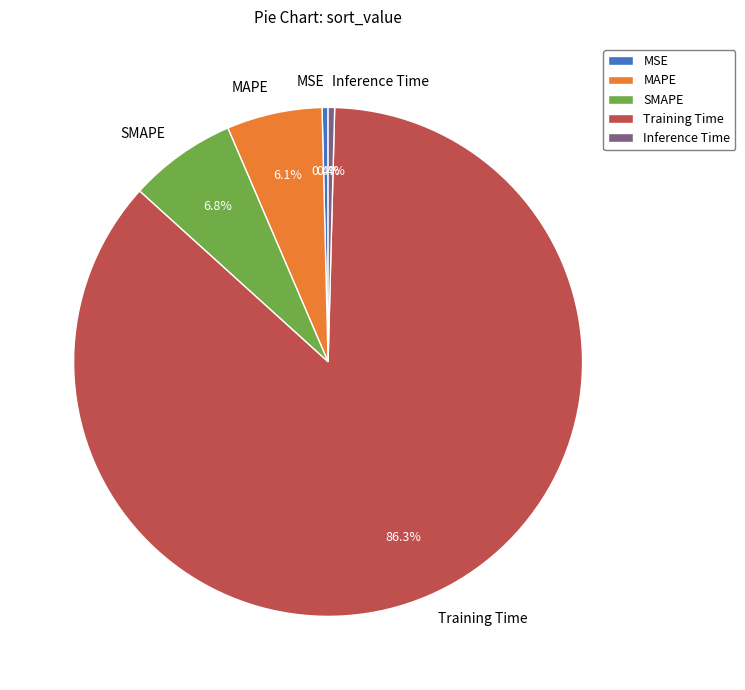

Does MAPE represent more than half of the total?

No